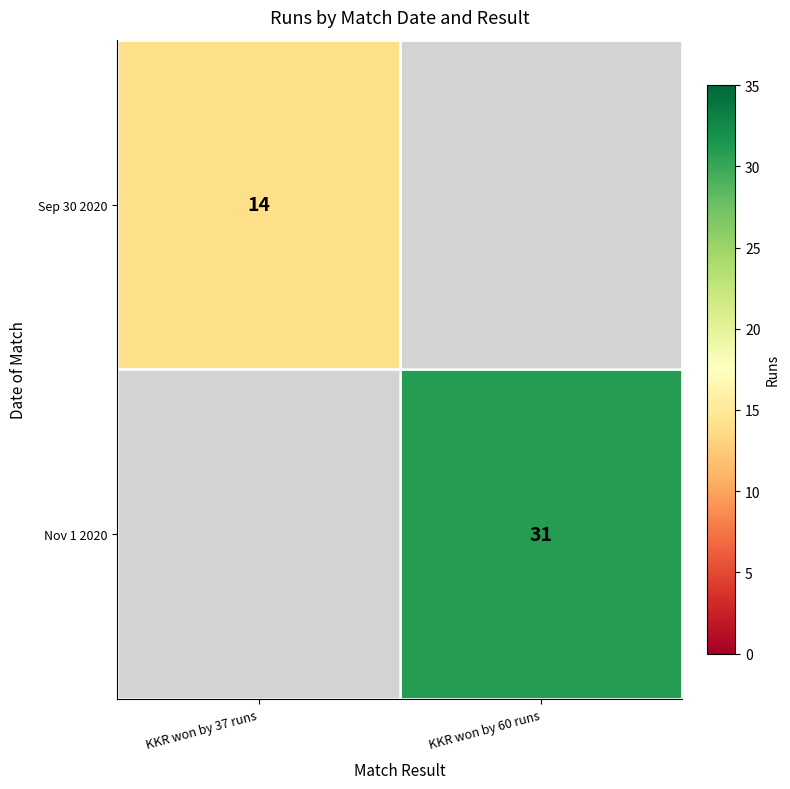

Is it true that Sep 30 2020 equals 7 at KKR won by 37 runs?

False